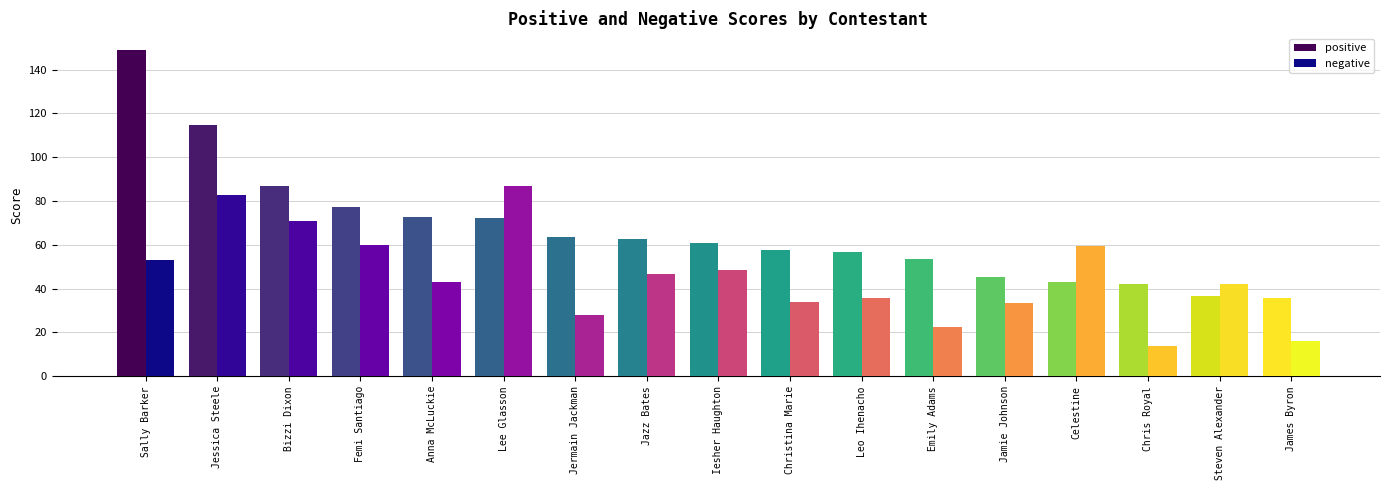

What is the sum of all positive values?

1130.7